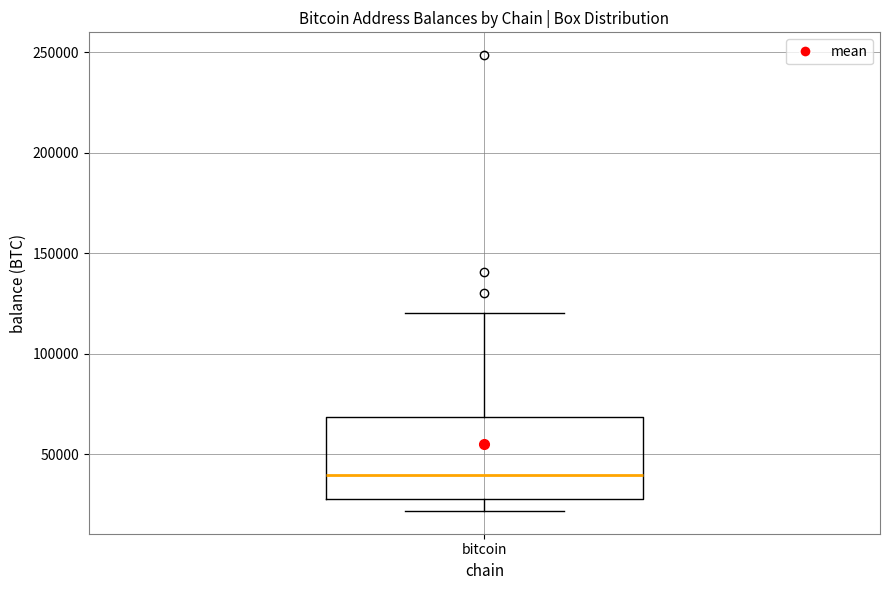

Where does the median line of the box for bitcoin sit on the y-axis? The values are not printed on the chart, so give them approximately, as read against the axis.

40000